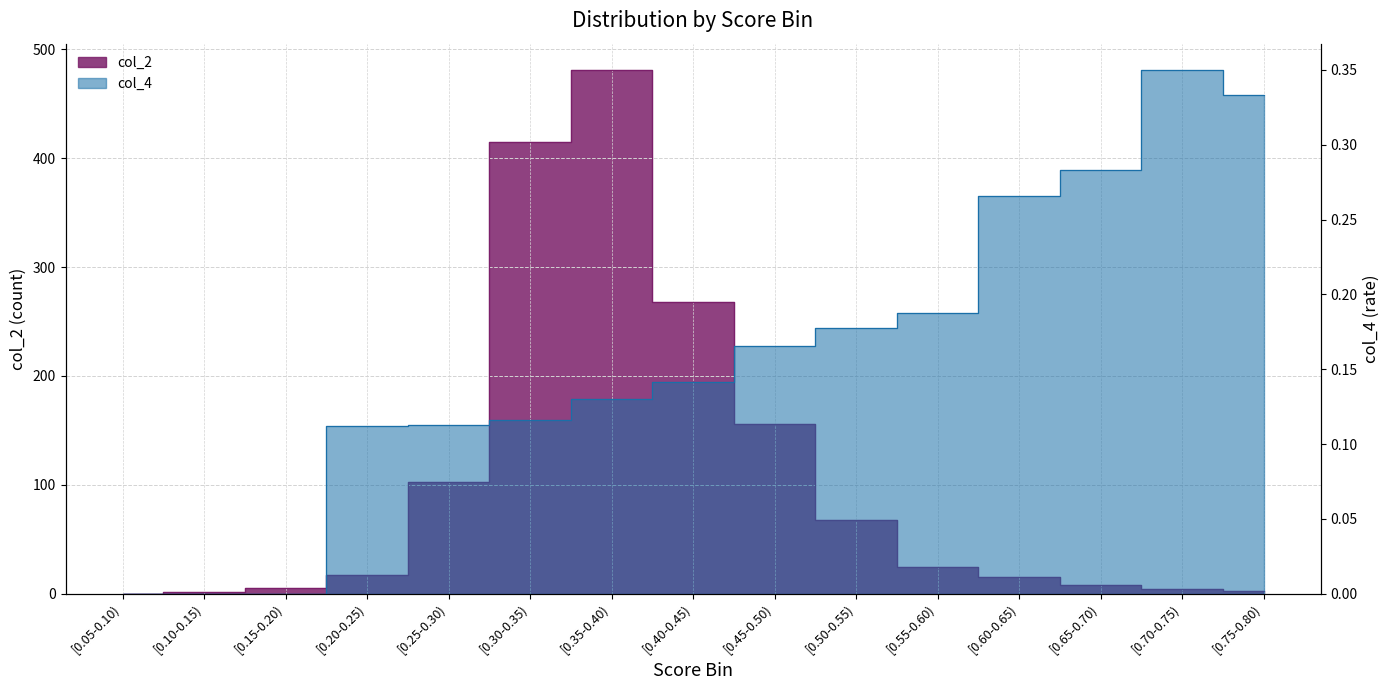

Rank the series by their maximum value, from lowest to highest.

col_4, col_2